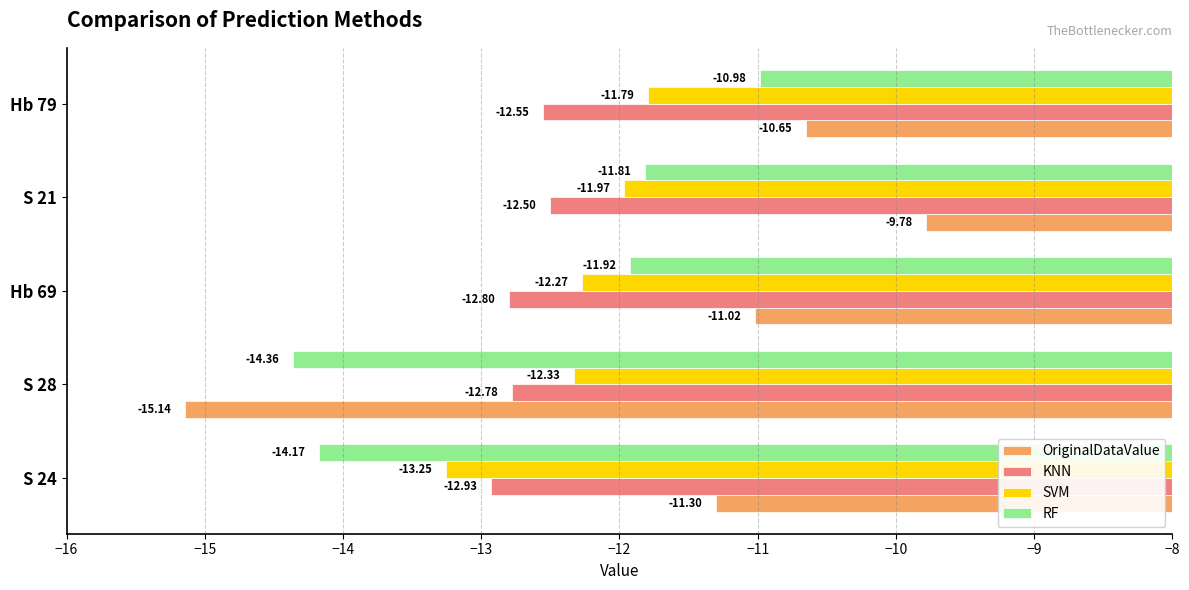

Rank the categories by OriginalDataValue value from lowest to highest.

S 28, S 24, Hb 69, Hb 79, S 21